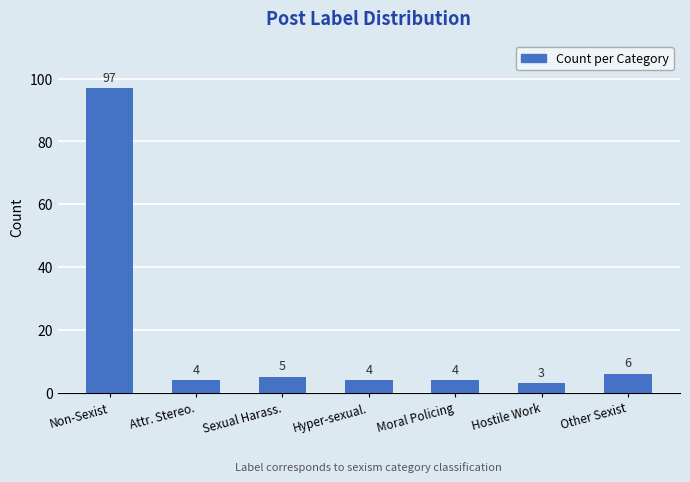

Which label corresponds to the largest value in the chart?

Non-Sexist